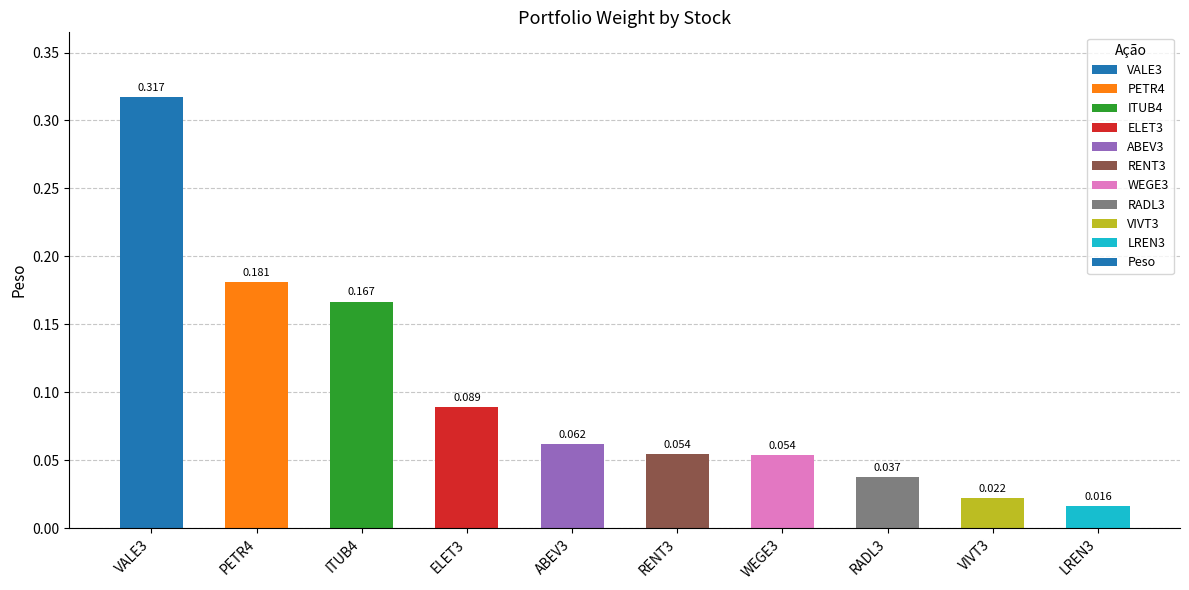

What is the difference between the second highest and minimum values?

0.2